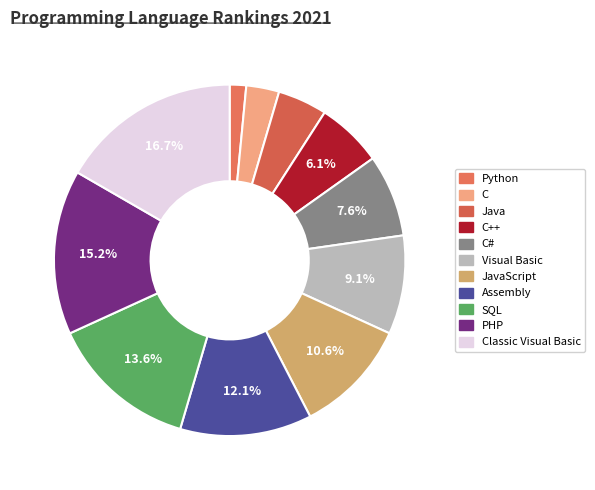

To the nearest percent, what is the difference between the C and Assembly slice percentages?

9%